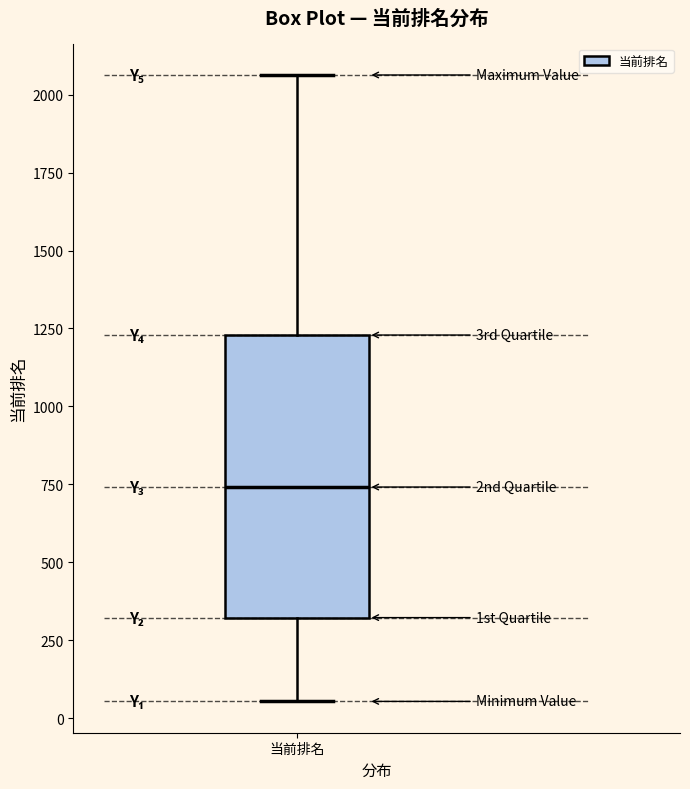

Read this box plot against the y-axis: the position of the median line, the range covered by the box, and the ends of both whiskers. The values are not printed on the chart, so give them approximately, as read against the axis.

median 750, box 300 to 1250, whiskers 50 to 2050